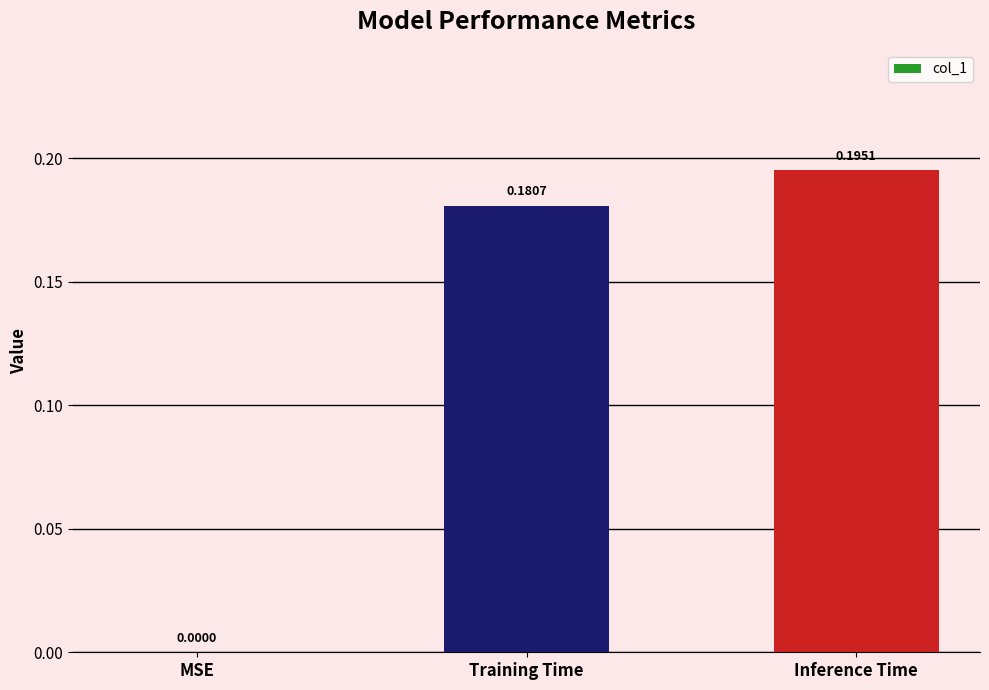

At which category does the chart reach its peak across all series?

Inference Time